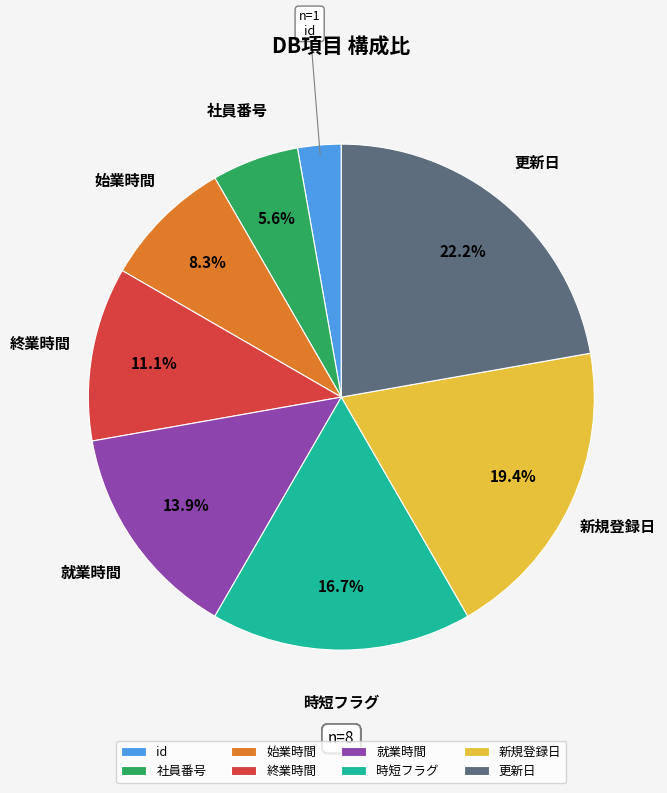

Is it true that 時短フラグ is 6% of the pie?

False